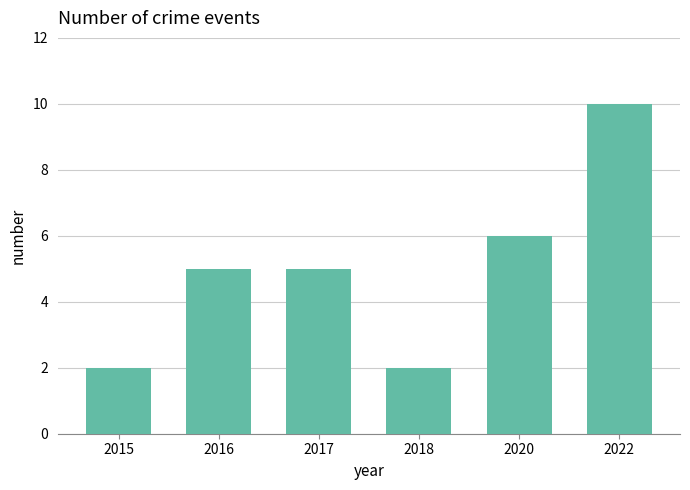

Is it true that the value at 2022 is 16?

False